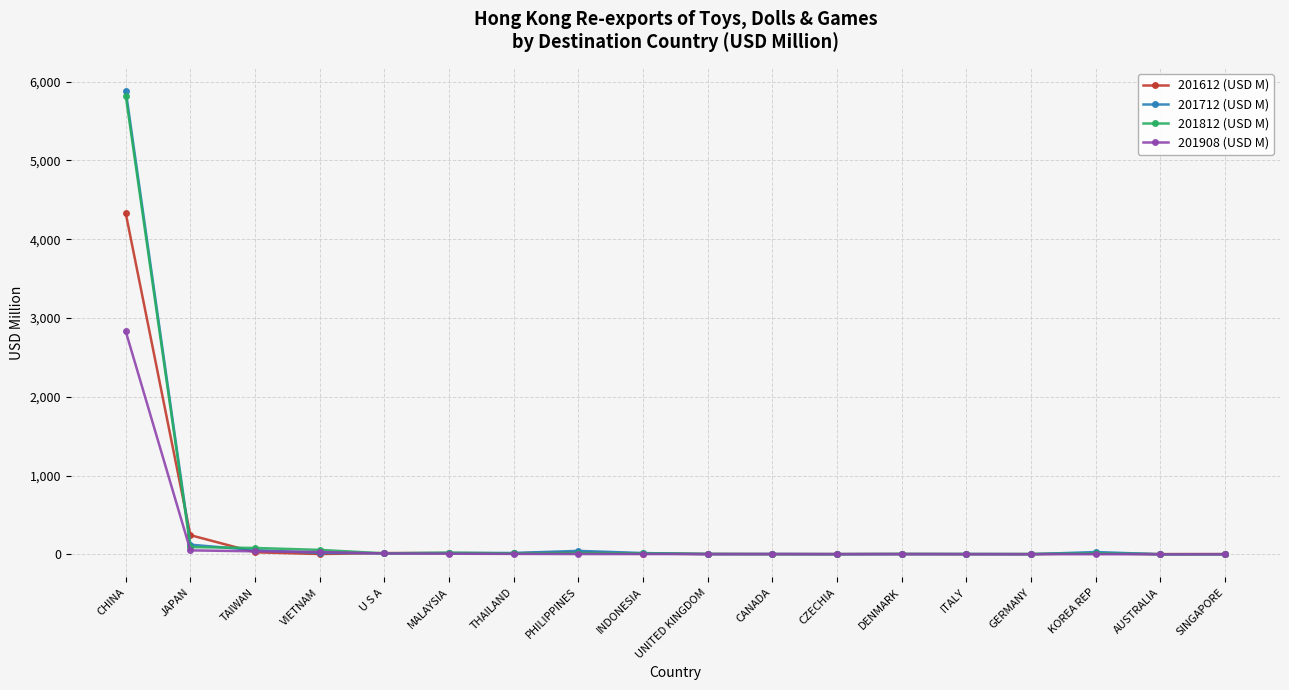

What is the difference between the 201812 (USD M) values at SINGAPORE and GERMANY?

3.2